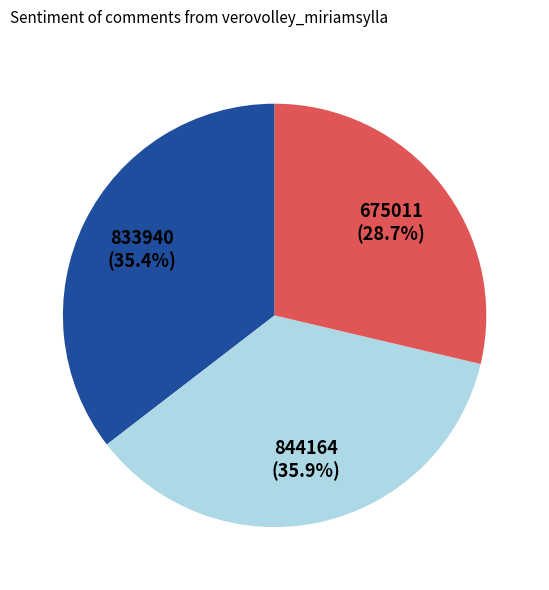

How many slices are in this pie chart?

3